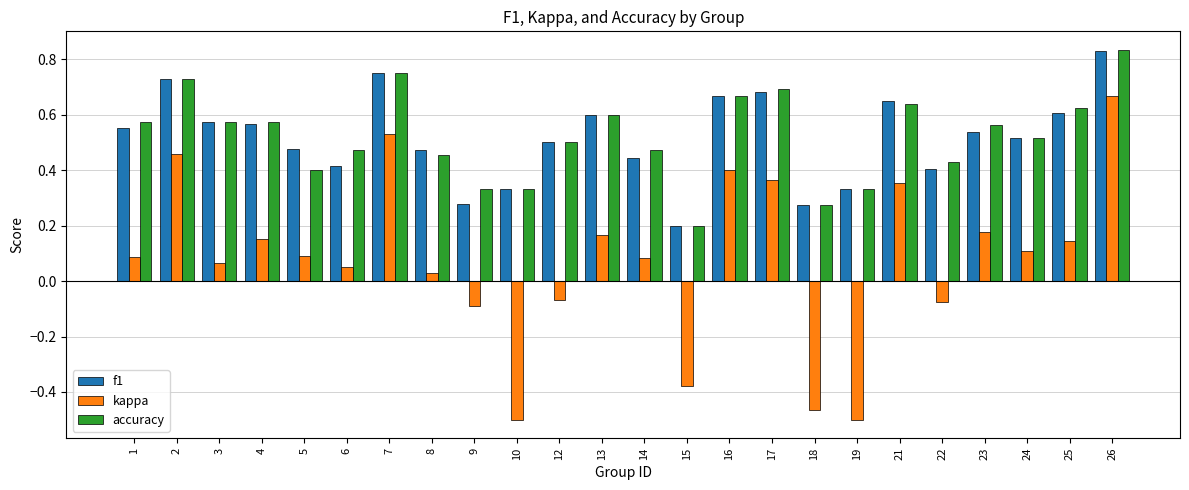

Which category has the highest value in the accuracy series?

26